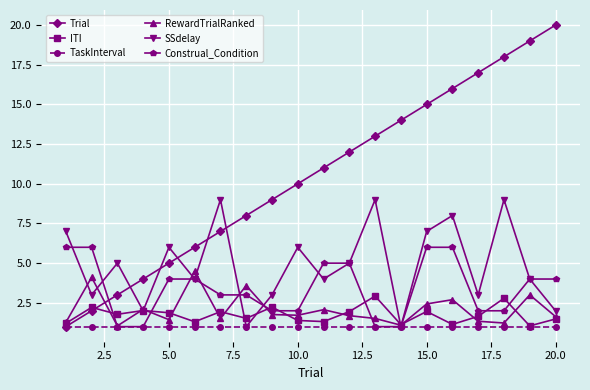

How many times do SSdelay and Trial cross each other?

5